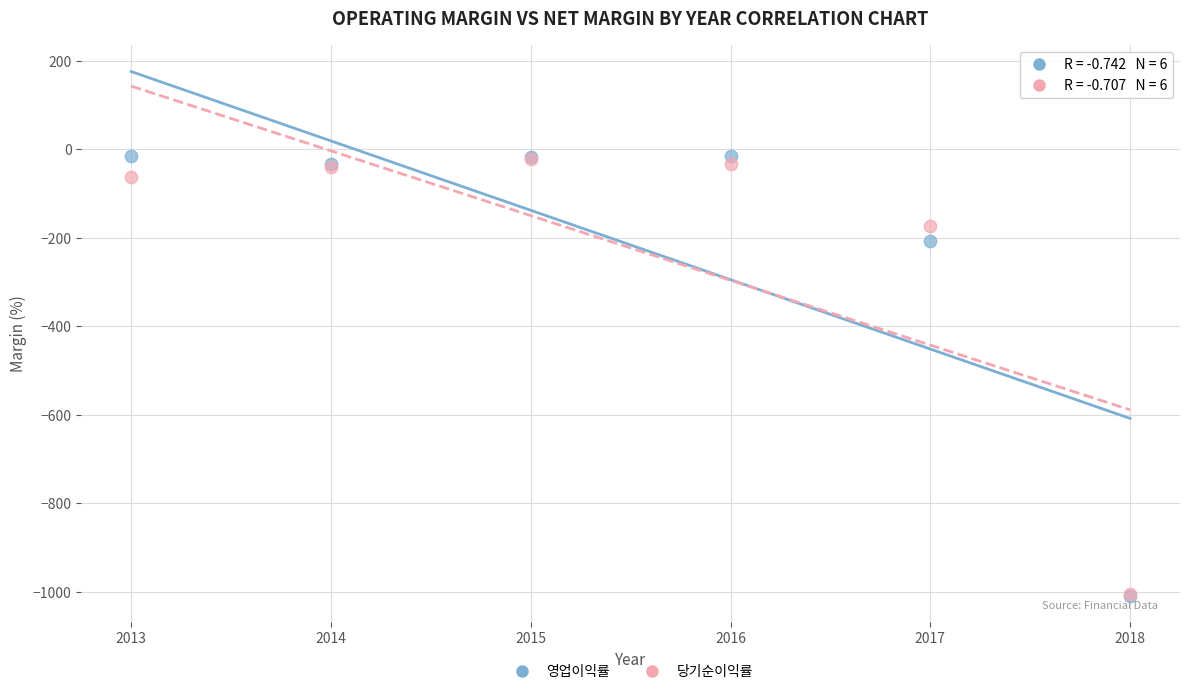

In the 당기순이익률 series, what Y value is closest to -513?

-172.9